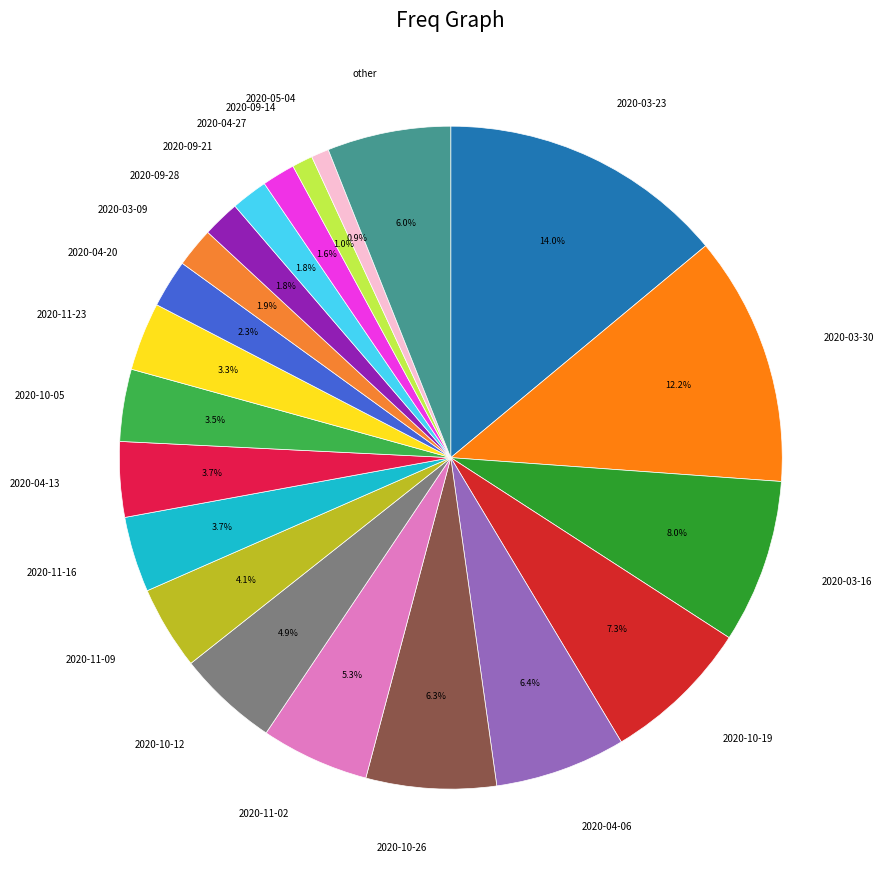

To the nearest percent, what is the average slice percentage?

5%